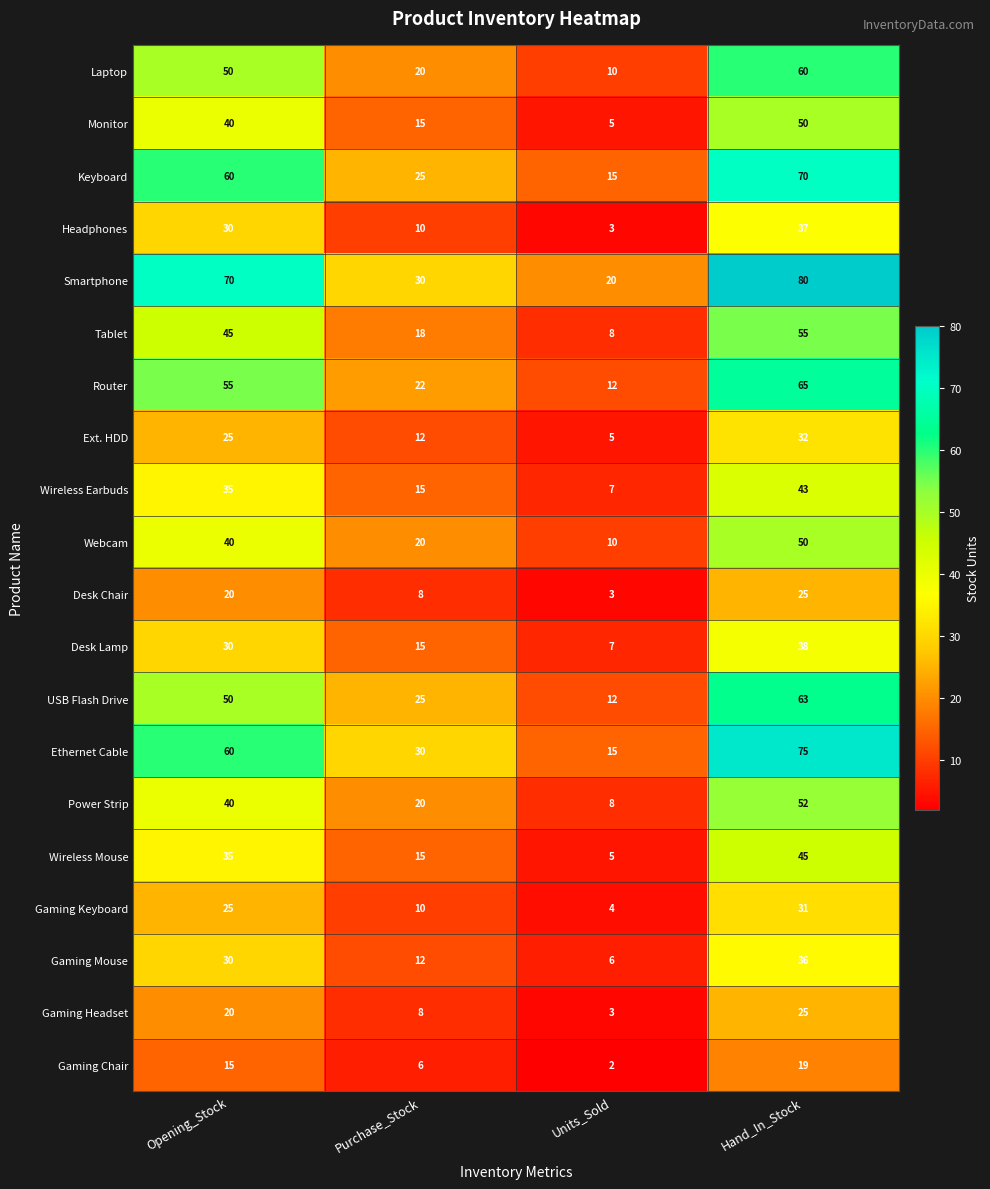

List the labels in order of Webcam value, smallest first.

Units_Sold, Purchase_Stock, Opening_Stock, Hand_In_Stock